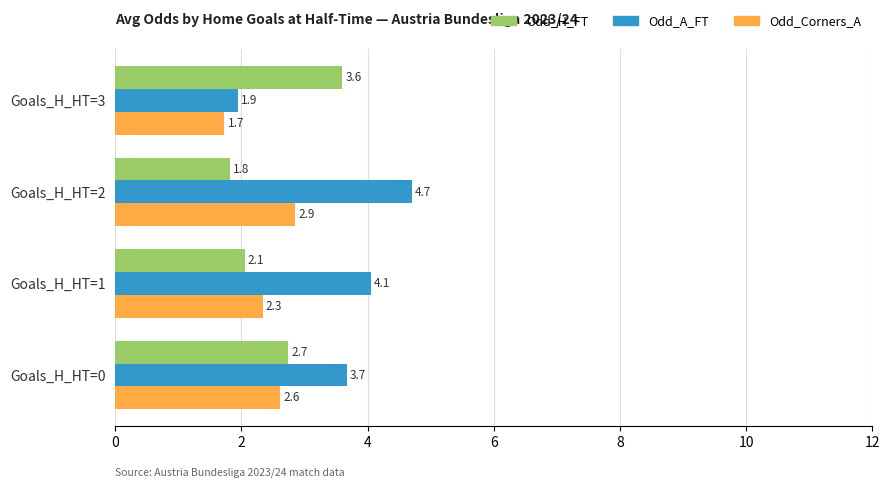

Which series has the largest range (max minus min)?

Odd_A_FT